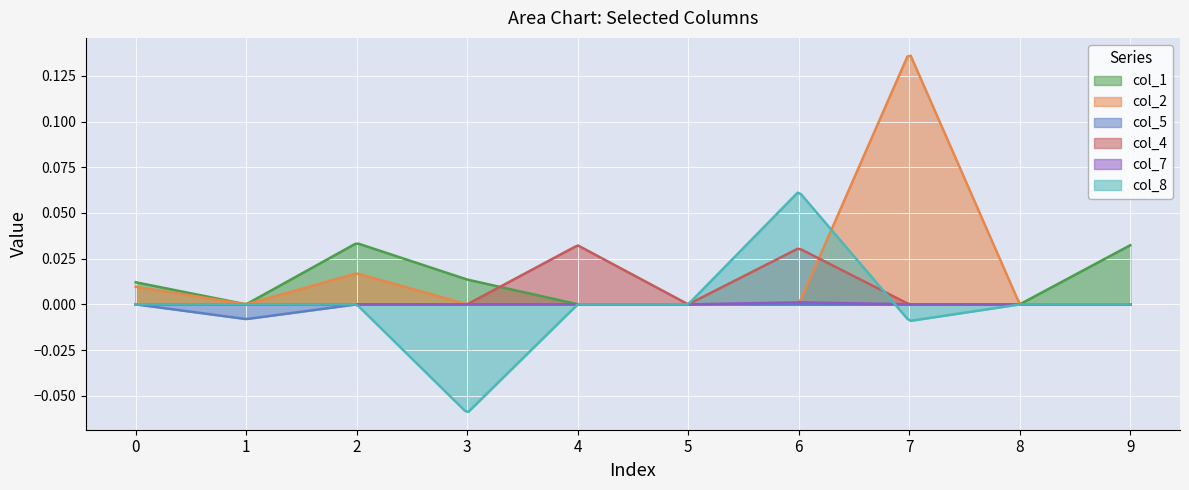

Rank the categories by col_4 value from highest to lowest.

4, 6, 0, 1, 2, 3, 5, 7, 8, 9